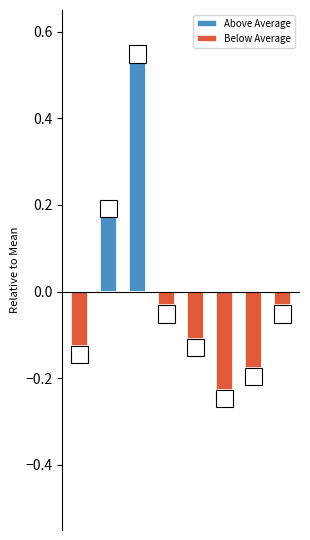

At which category is the sum across all series the highest?

2